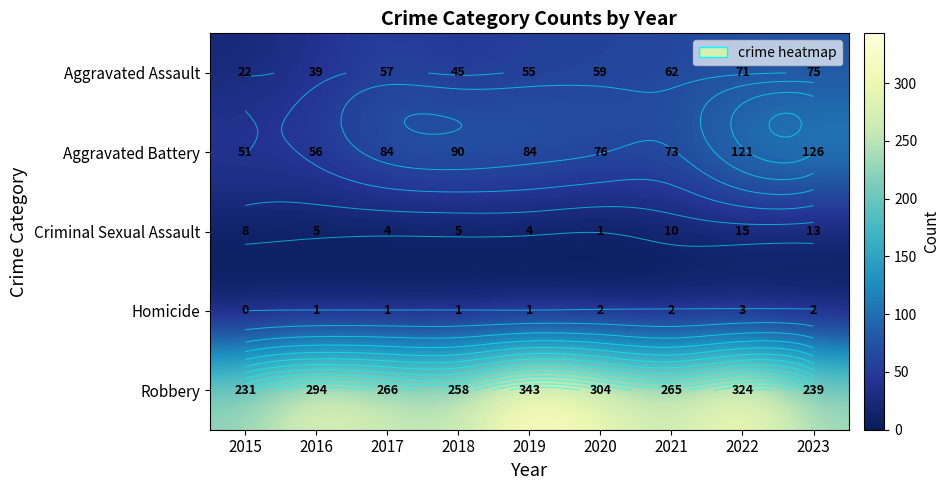

The value of Aggravated Battery at 2017 is 124. True or false?

False